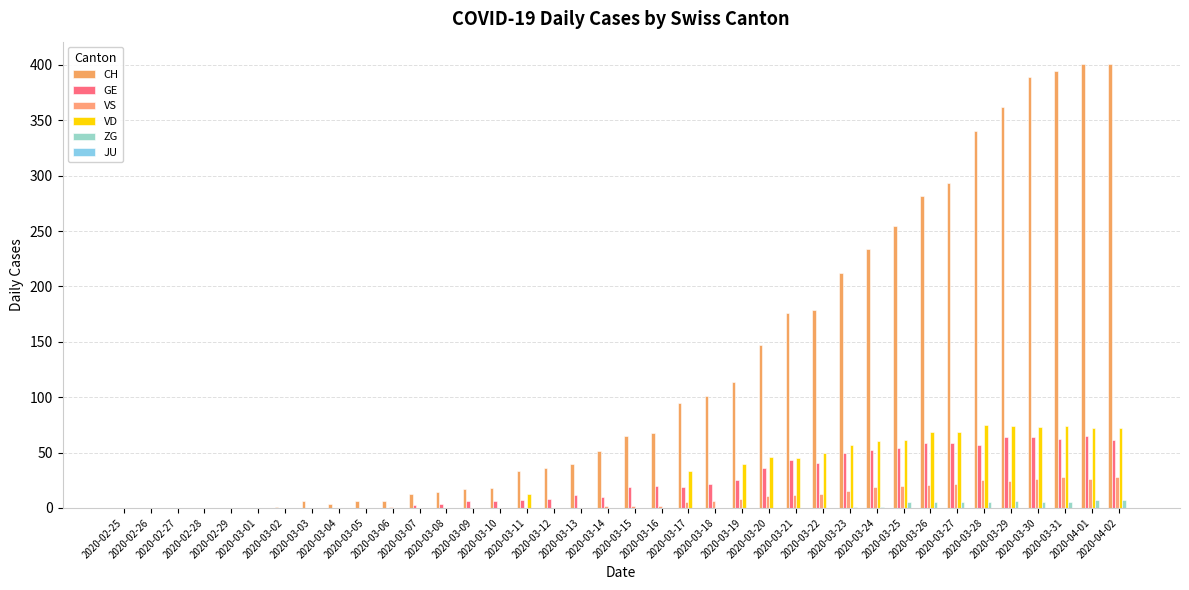

What value does the ZG series have at 2020-03-25?

5